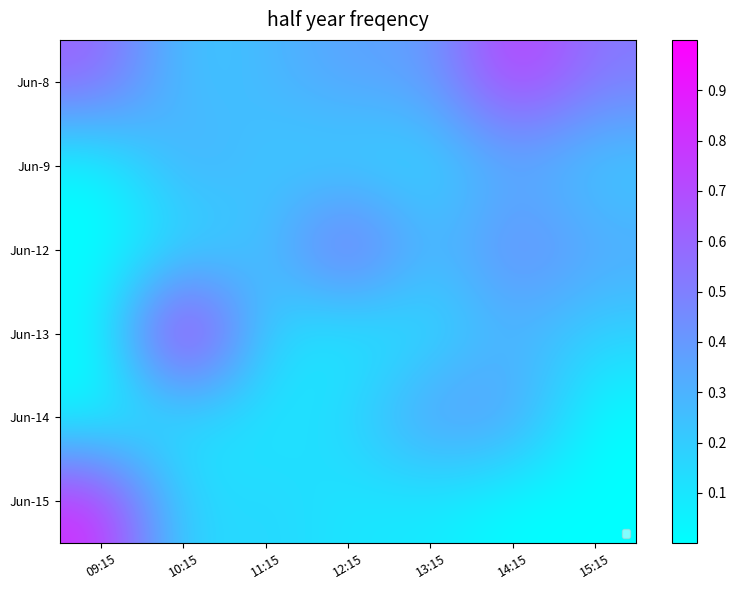

Is it true that Jun-13 equals 0.3 at 14:15?

True